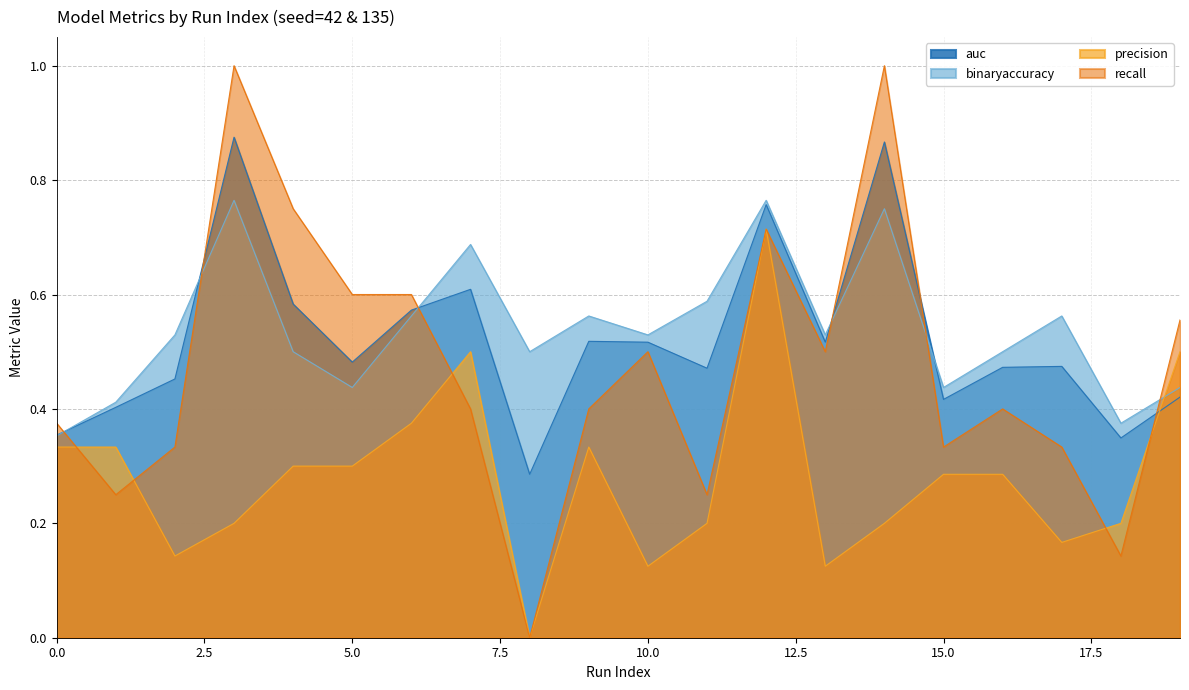

What is the value of the auc point at the 3rd from the left?

0.5